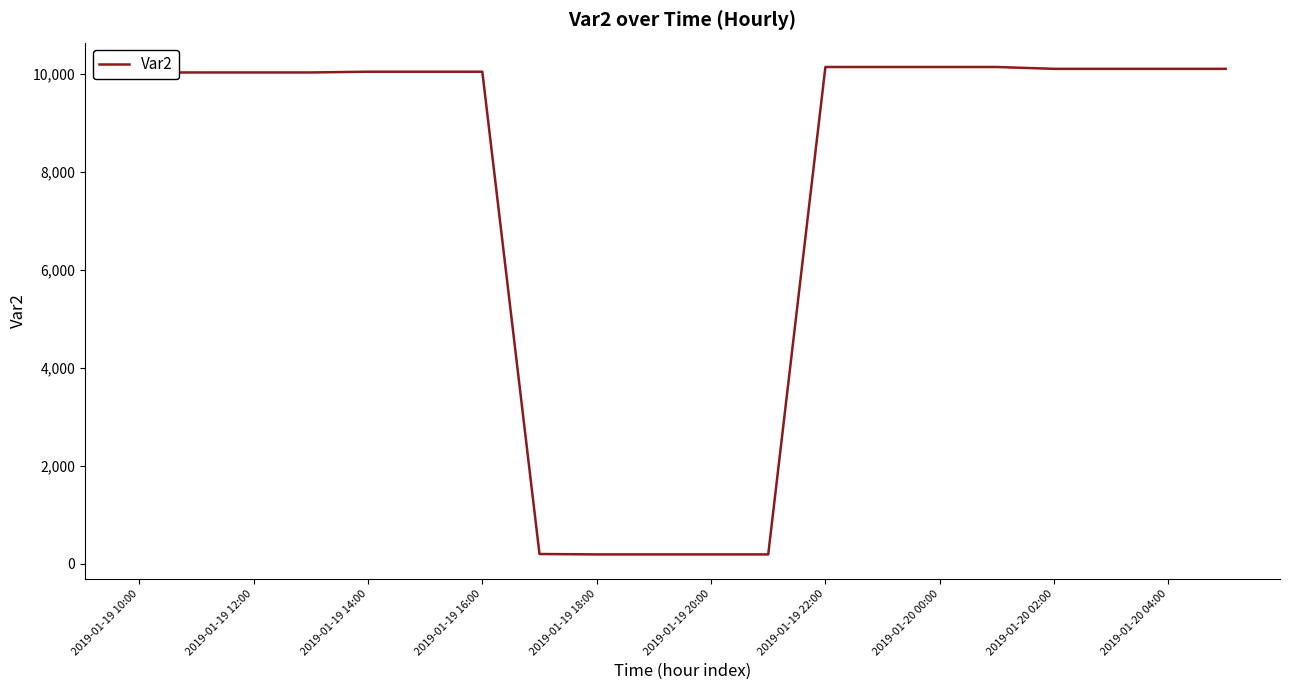

What is the difference between the second highest and minimum values?

9942.5